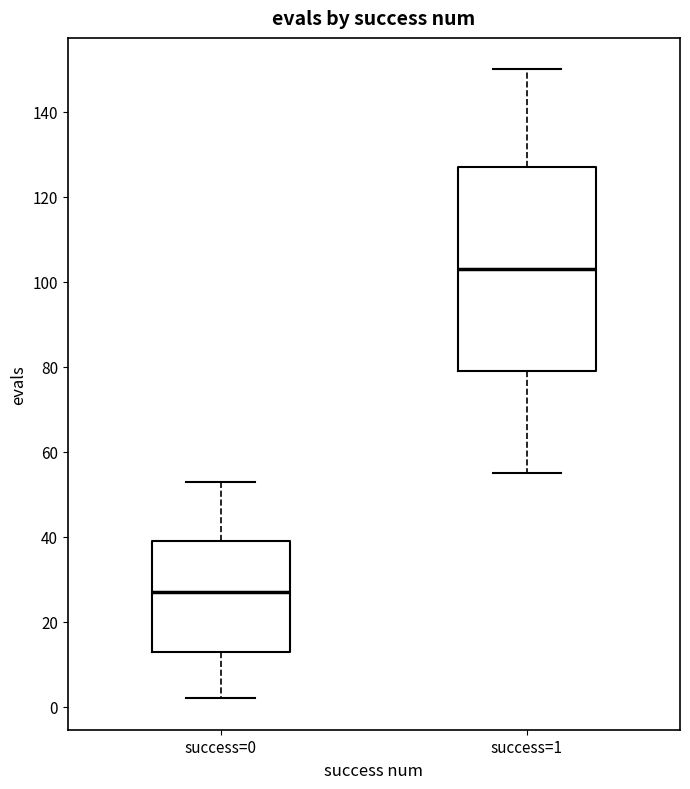

Reading left to right, transcribe this box plot: for each box, give where its median line is, the range the box spans, and where its two whiskers end, as read against the y-axis. The values are not printed on the chart, so give them approximately, as read against the axis.

success=0: median 28, box 14 to 40, whiskers 2 to 54
success=1: median 104, box 80 to 128, whiskers 56 to 150